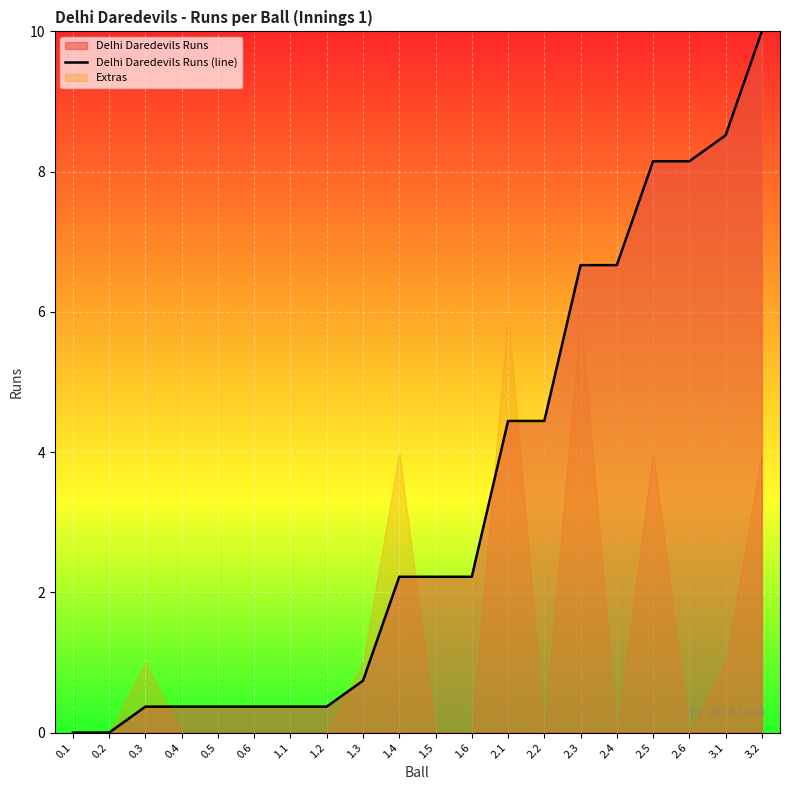

What is the difference between the maximum and second lowest values?

10.0